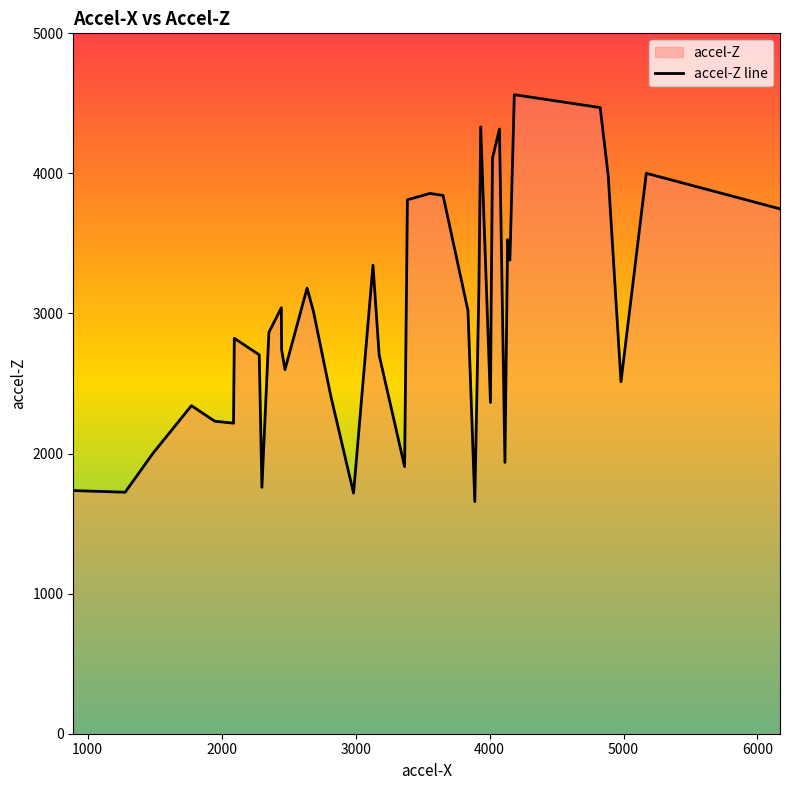

What is the greatest value displayed?

4562